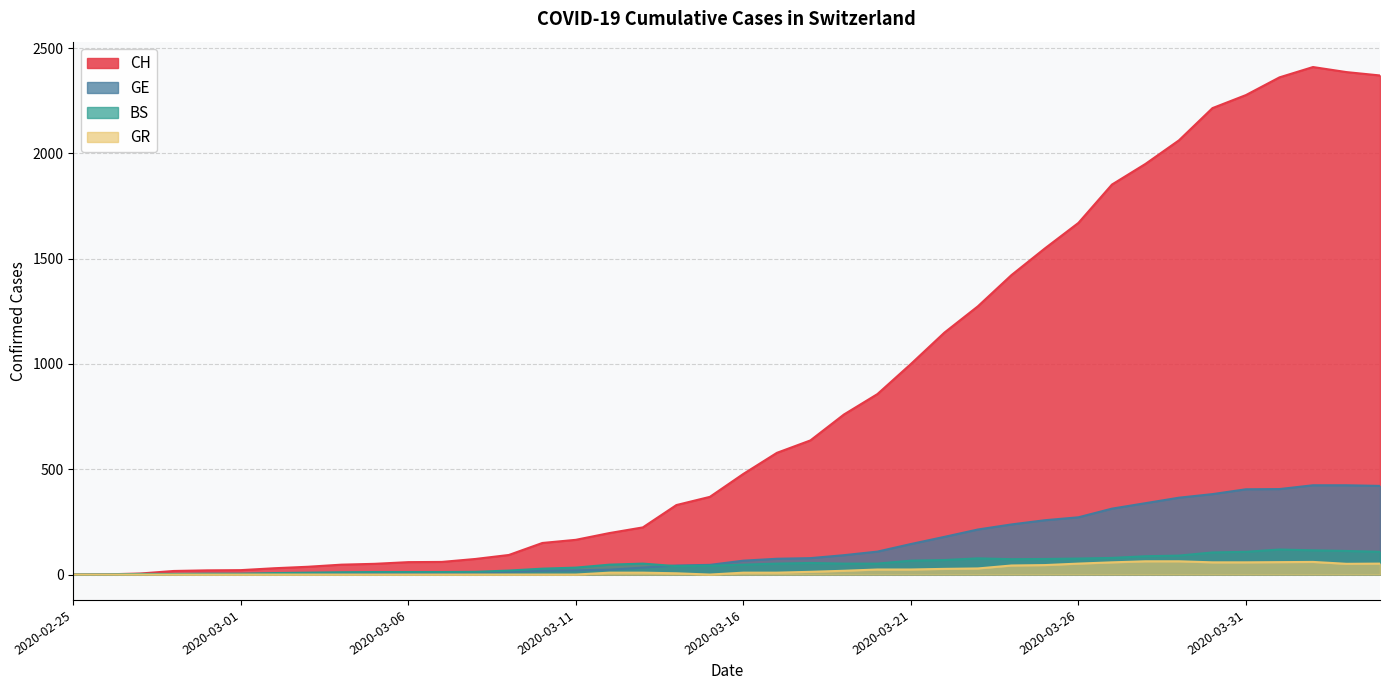

What is the value of the GR point at the 33rd from the left?

63